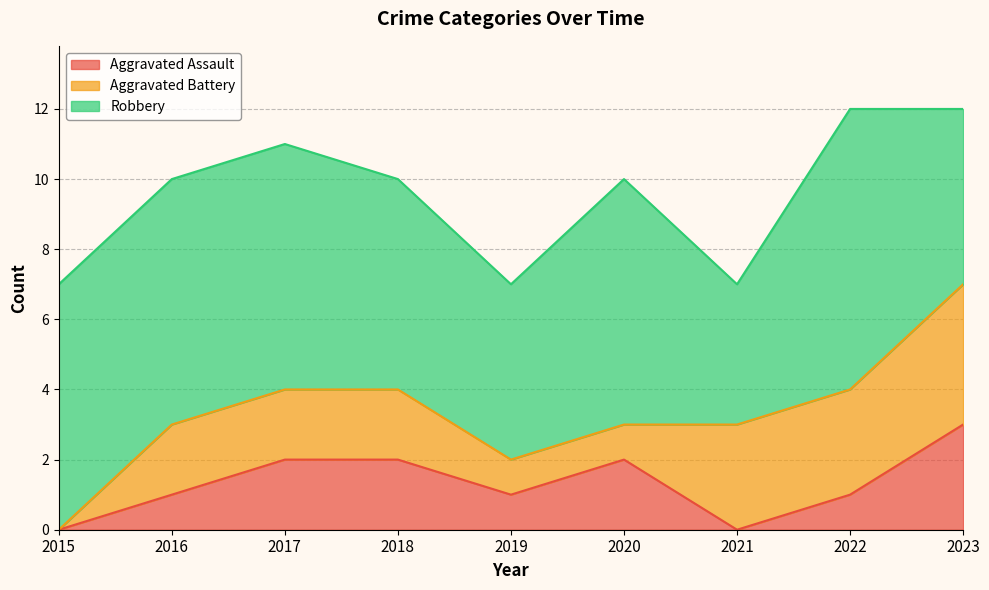

What is the maximum value shown in the chart?

8